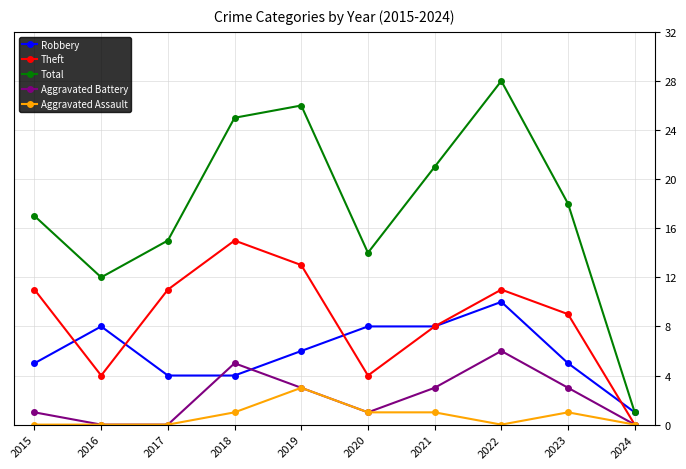

What is the difference between the maximum and minimum values in the Aggravated Assault series?

3